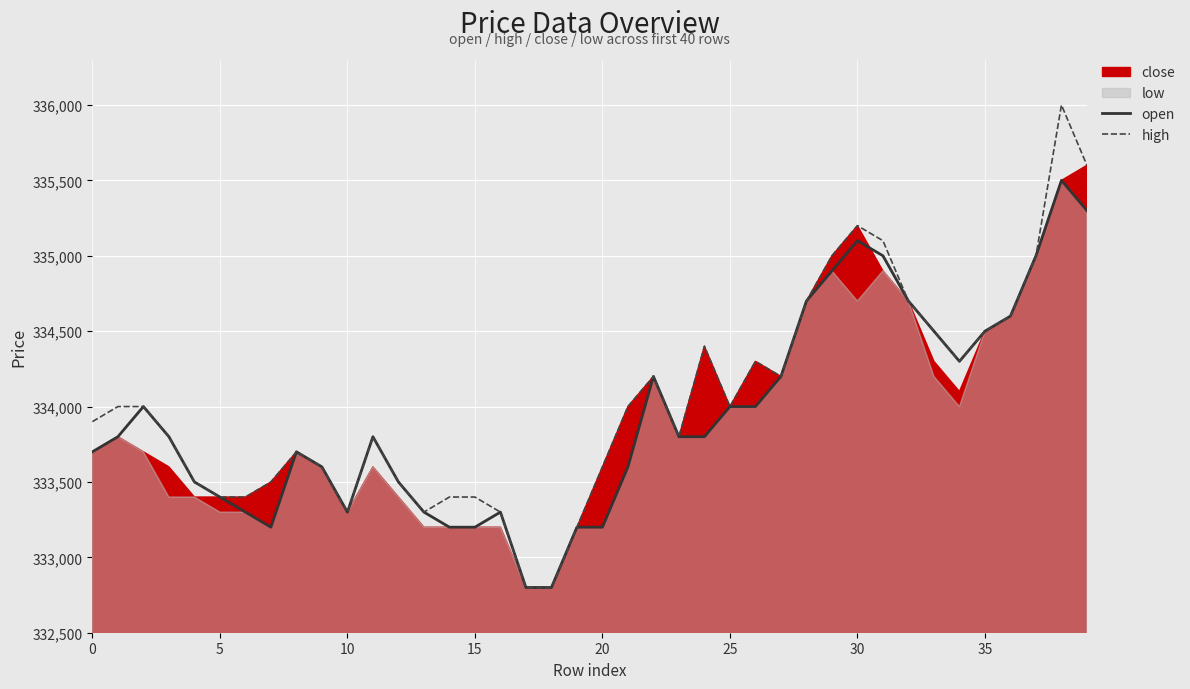

At how many categories does at least one series exceed 335659?

1